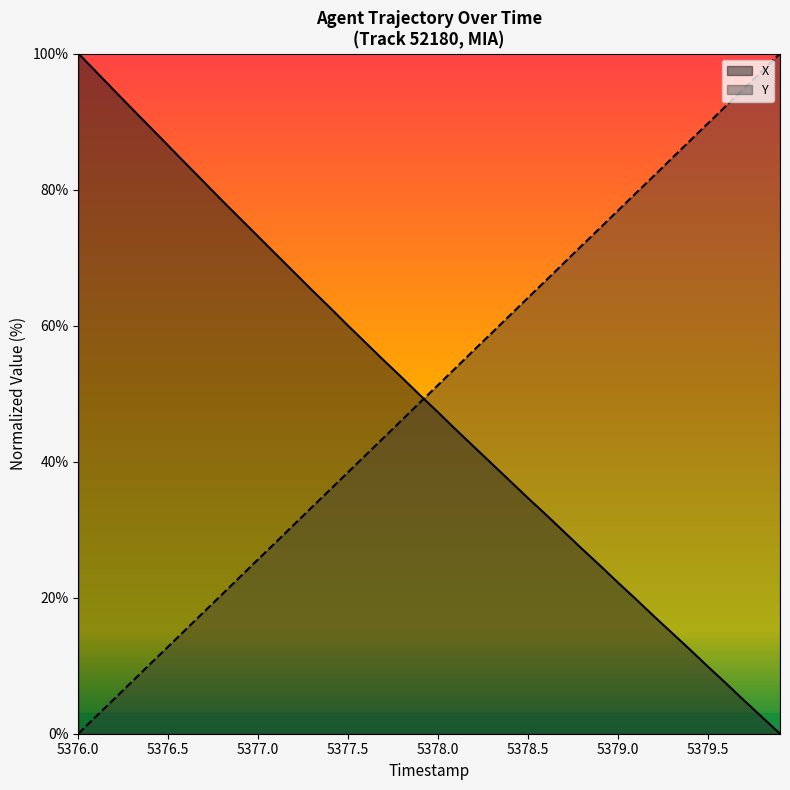

List the series in order of their peak value, lowest first.

X, Y